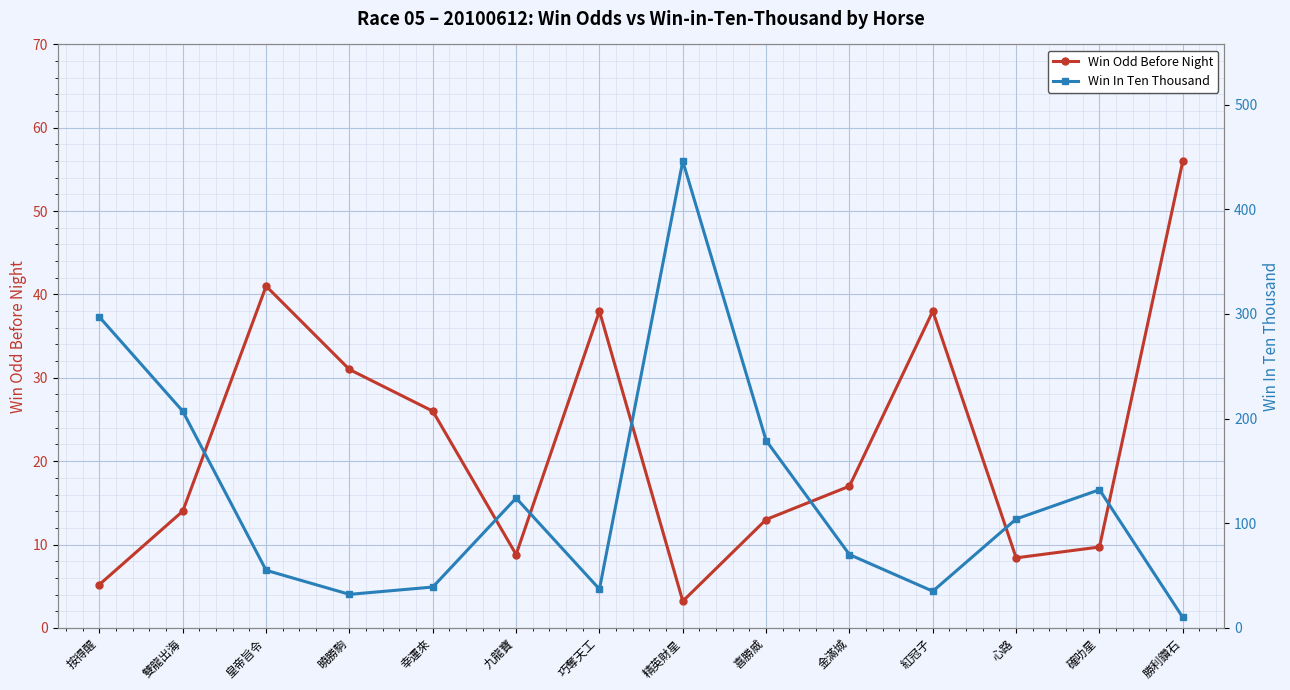

Which category has the lowest value in the Win Odd Before Night series?

精英財星